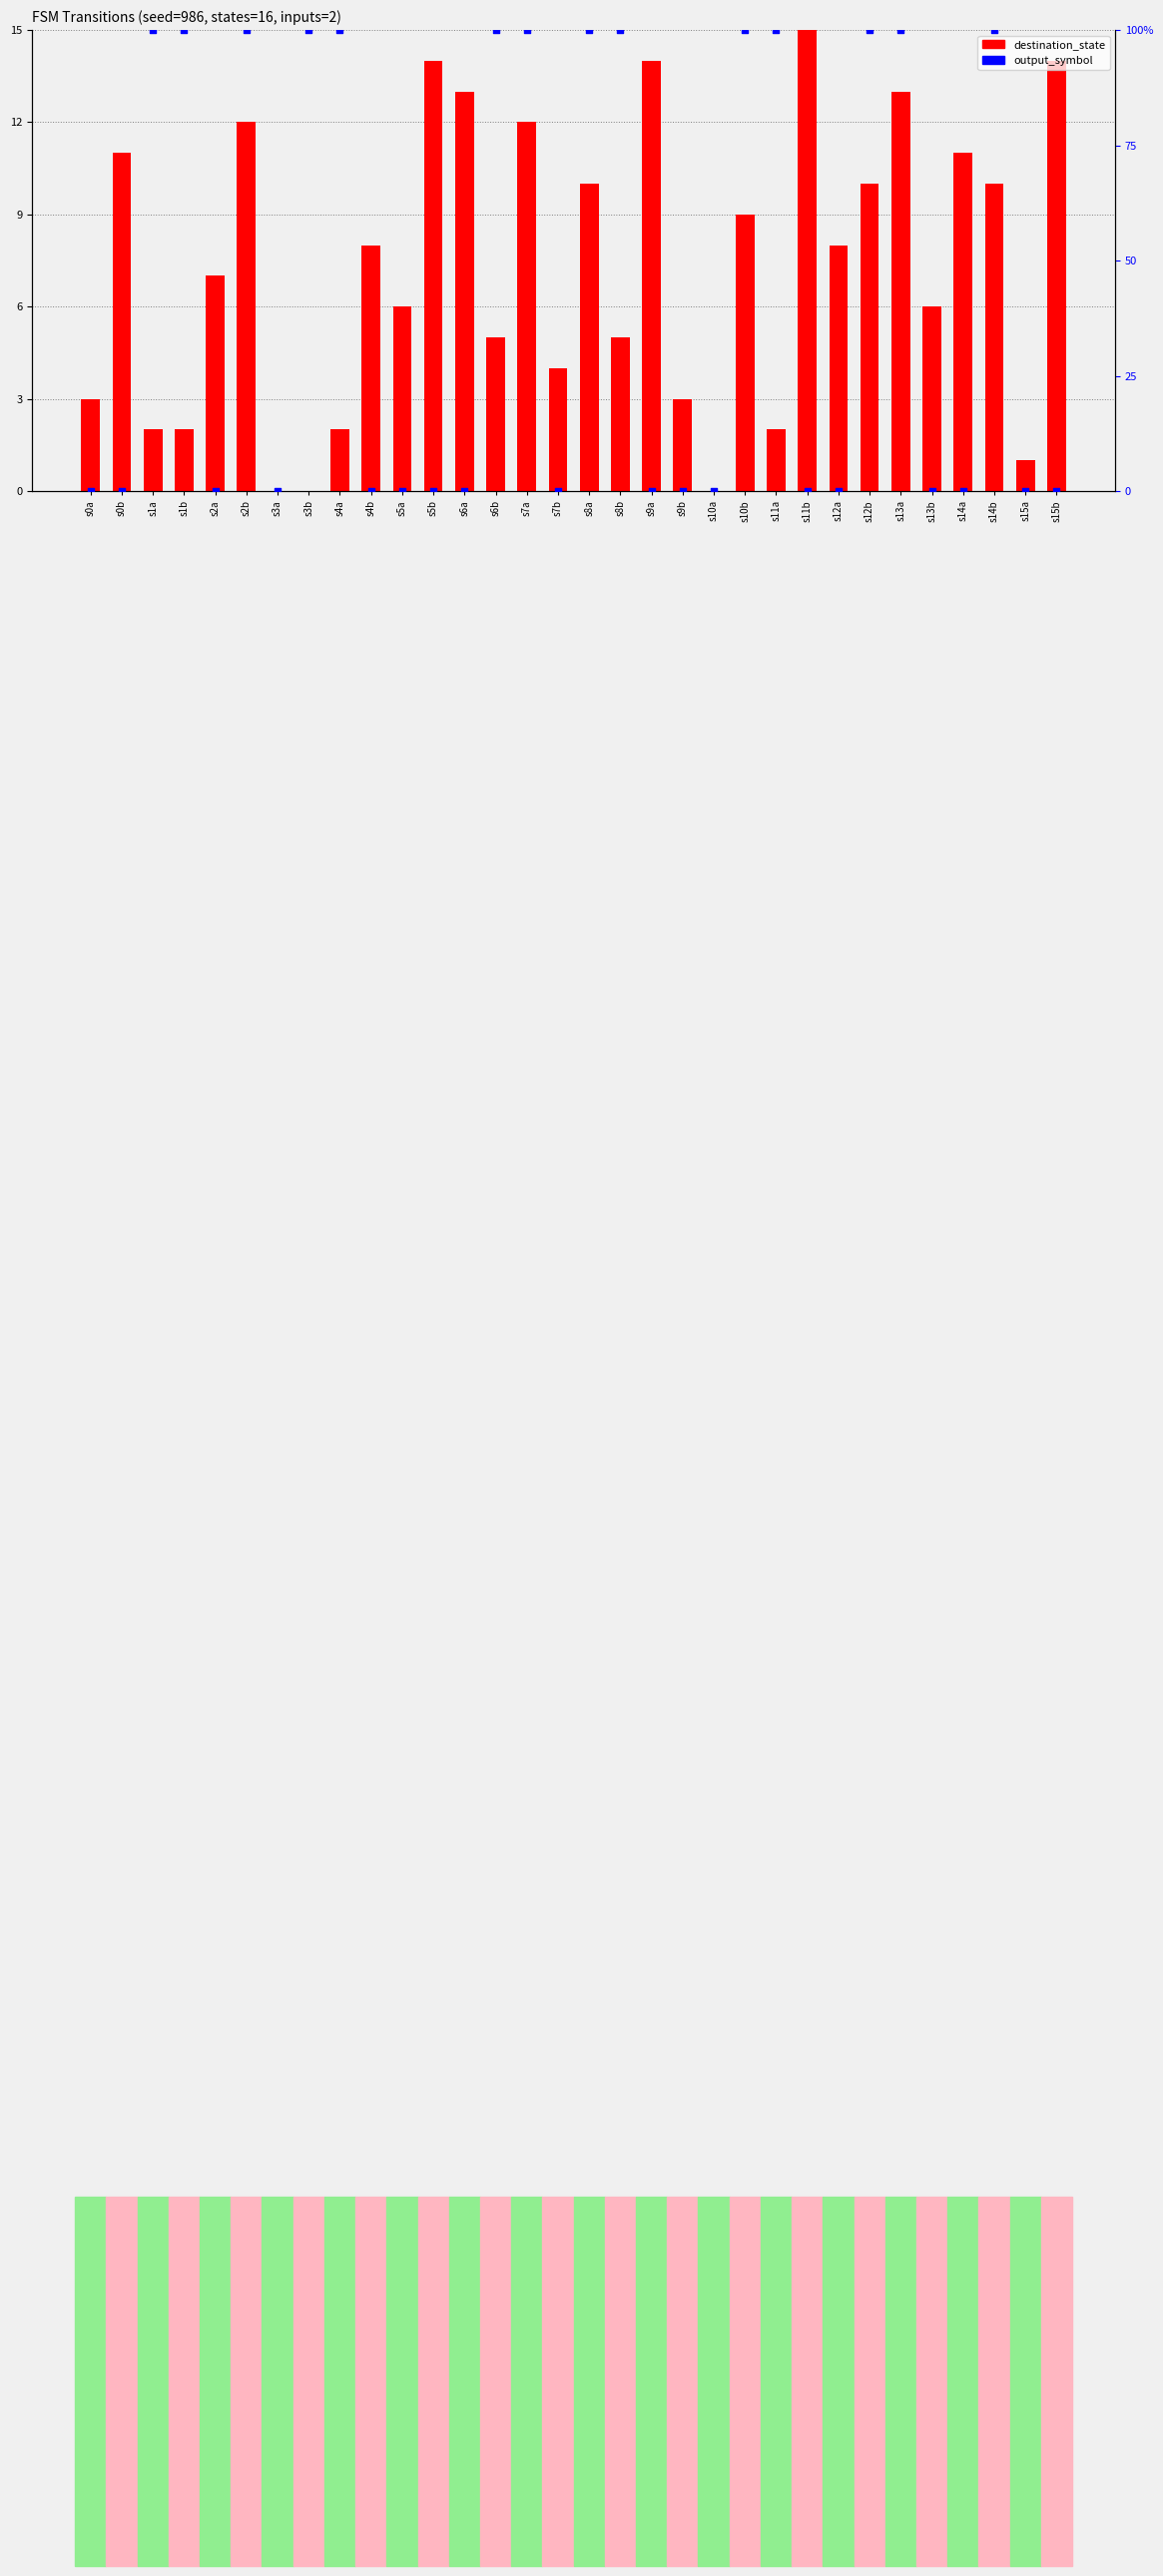

What are all the series names shown in the legend?

destination_state, output_symbol